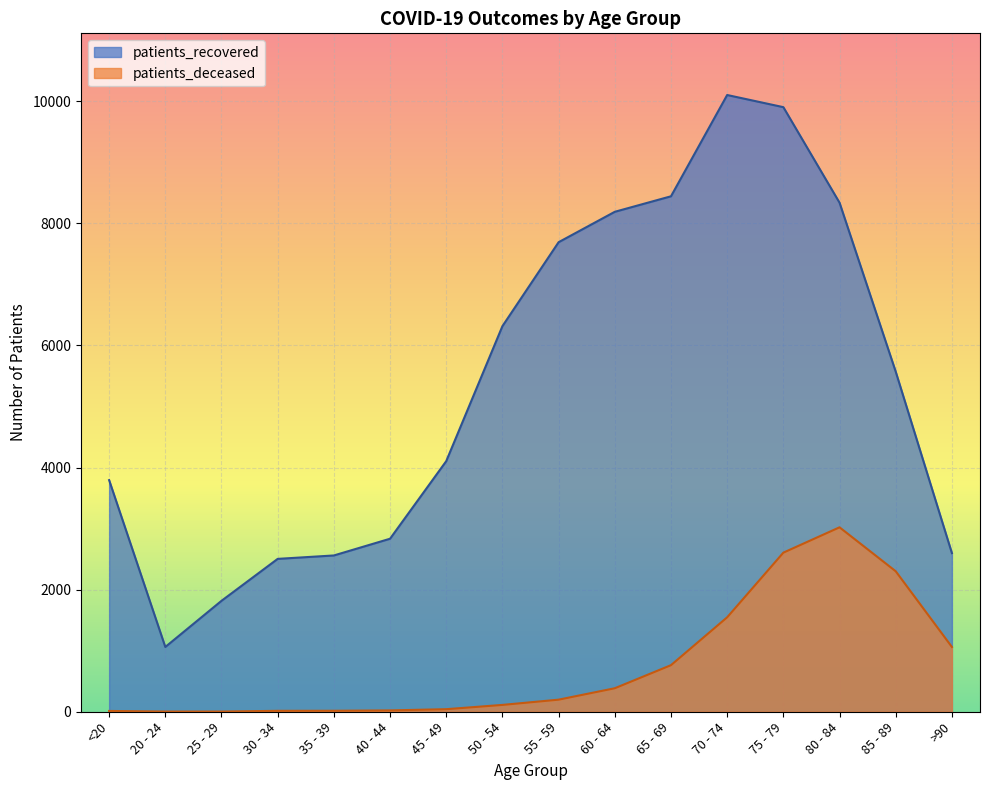

True or false: patients_recovered and patients_deceased intersect in this chart.

False